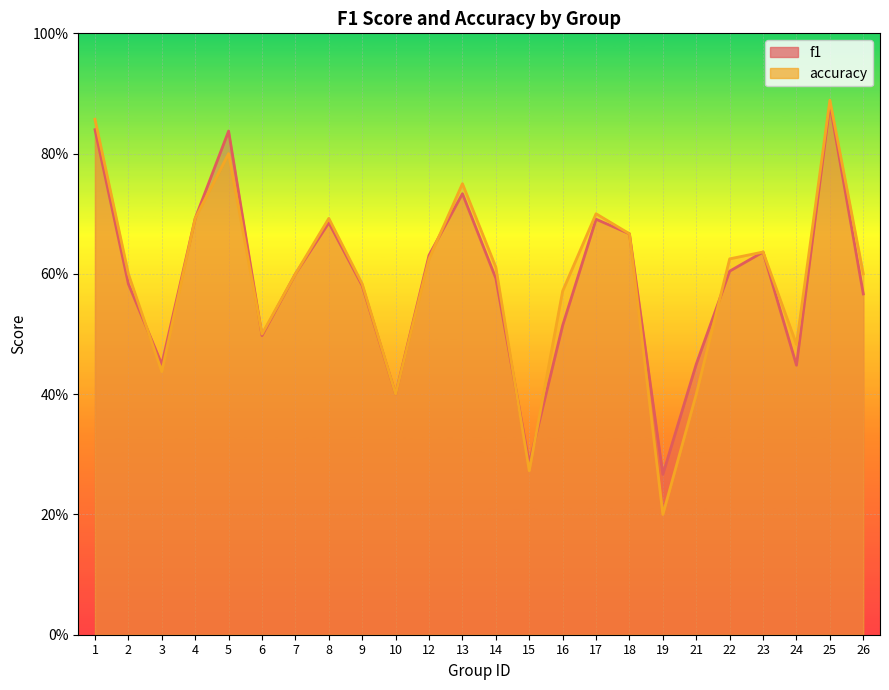

At how many categories does at least one series exceed 0?

24